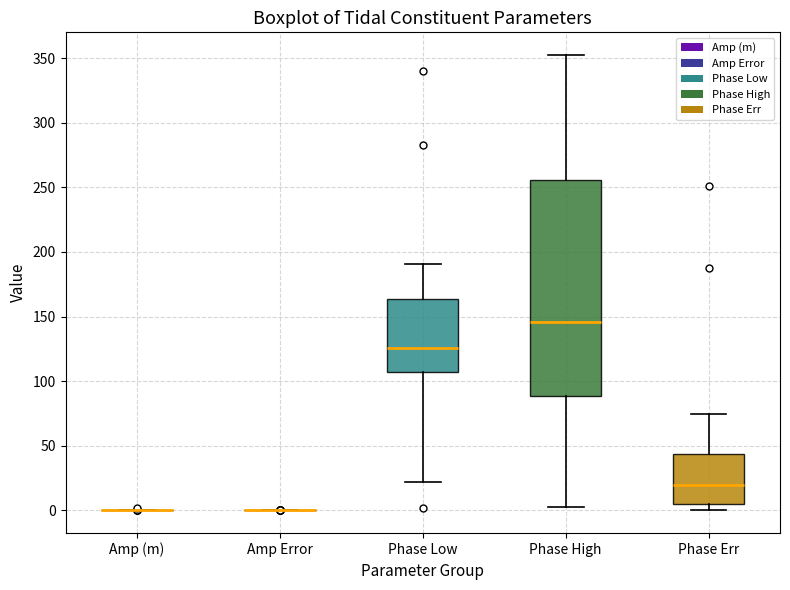

Which box is the tallest, from its lower edge to its upper edge?

Phase High